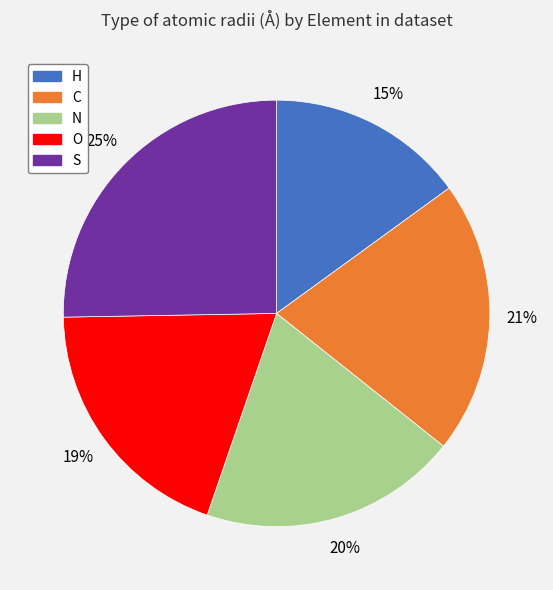

To the nearest percent, what portion does H represent?

15%